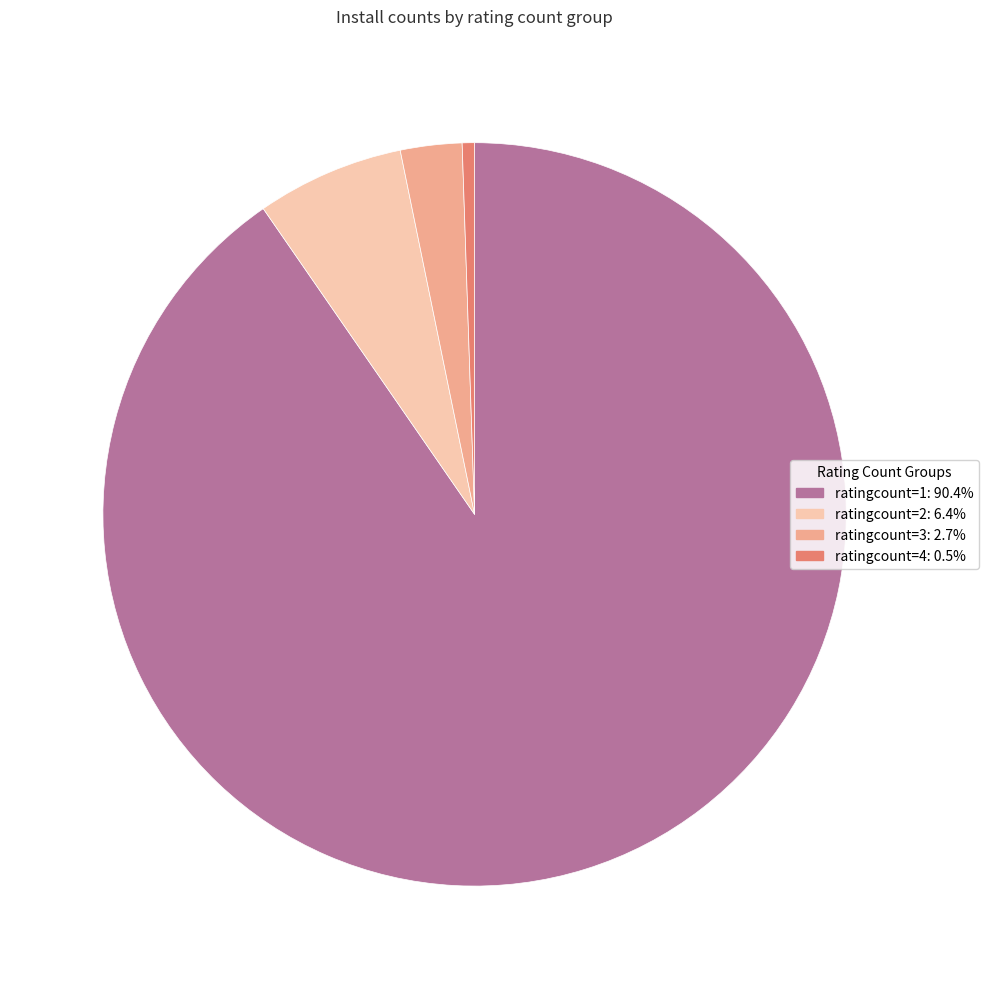

Is there any slice that represents more than half of the pie?

Yes